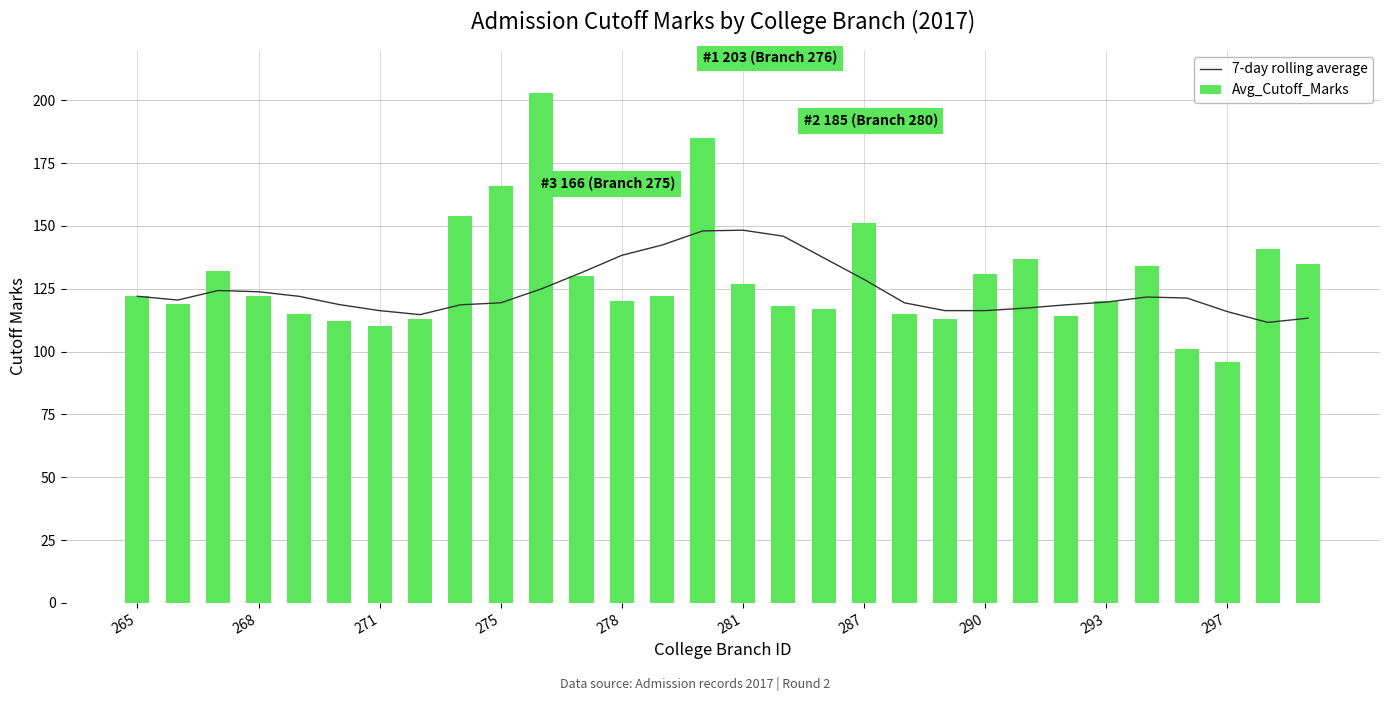

What is the difference between the maximum and minimum values in the 7-day rolling average series?

36.7